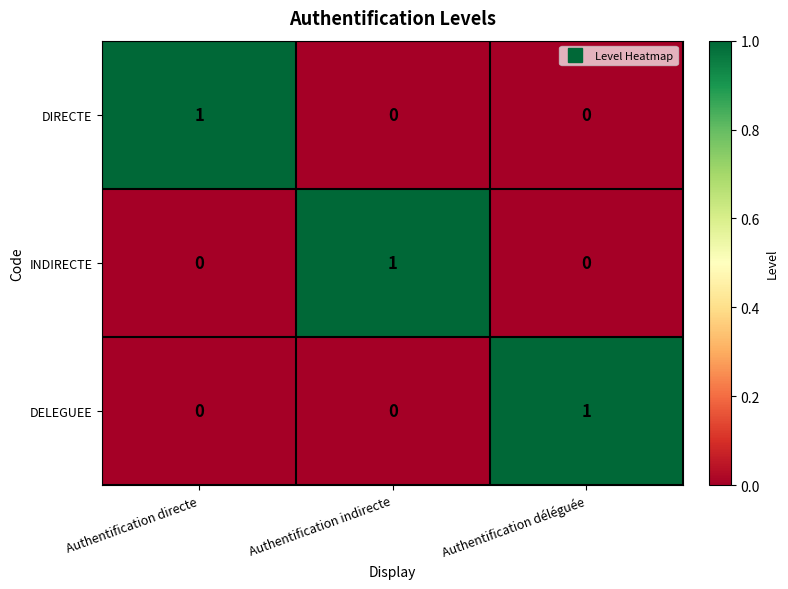

True or false: DIRECTE has a value of 1 at Authentification déléguée.

False